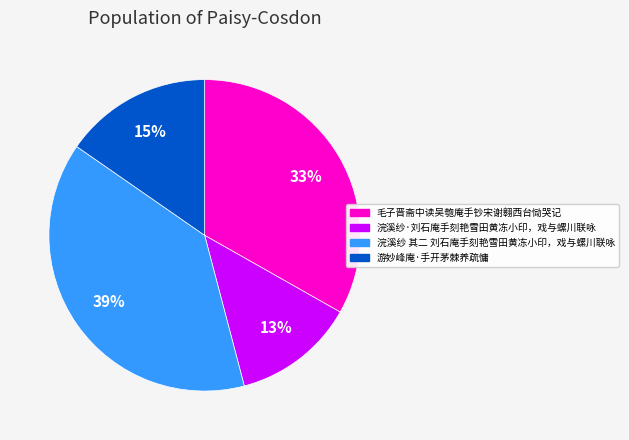

To the nearest percent, what is the difference between the largest and smallest slice percentages?

26%